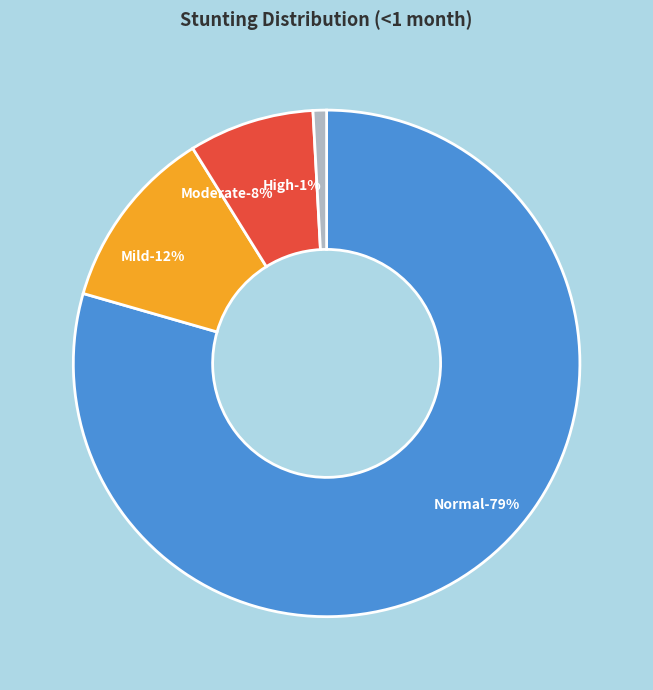

Which has a higher value, Normal (HAZ-score > -1) or High (HAZ-score between < -3)?

Normal (HAZ-score > -1)